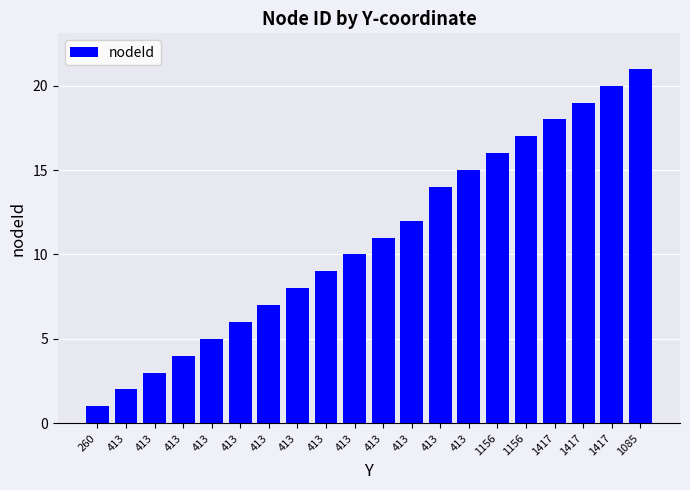

Are the bars horizontal?

No